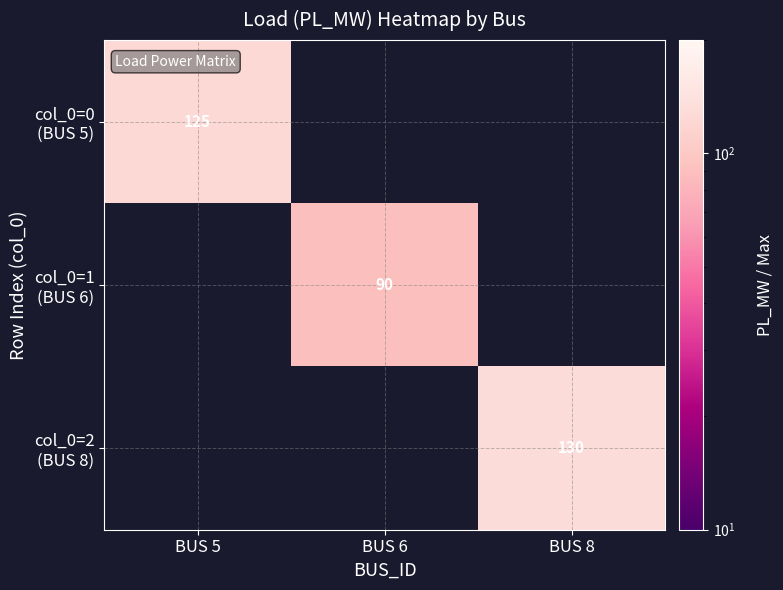

Rank the categories by col_0=0 (BUS 5) value from highest to lowest.

BUS 5, BUS 6, BUS 8